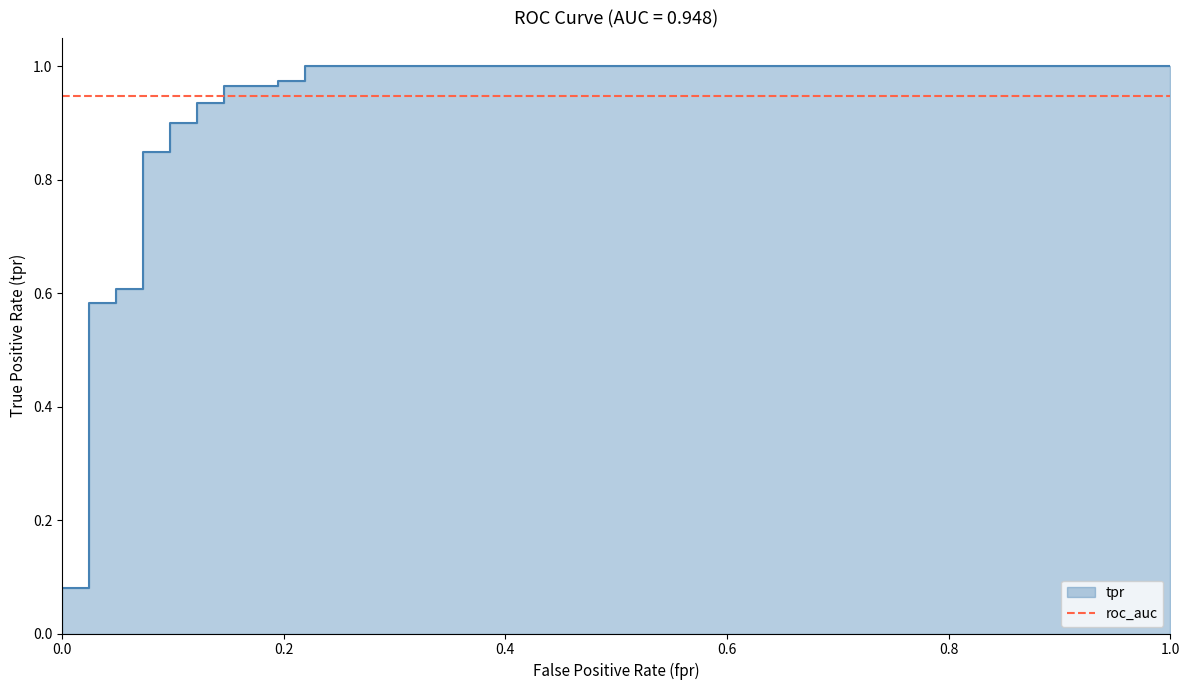

Is it true that the value at 8 is 0.6?

False